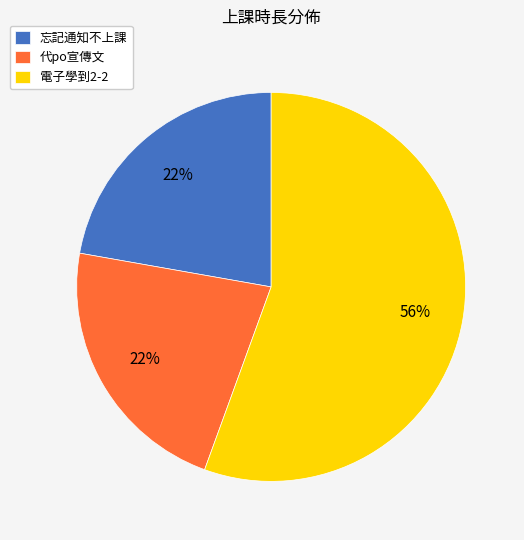

Which slice represents more than half of the pie?

電子學到2-2